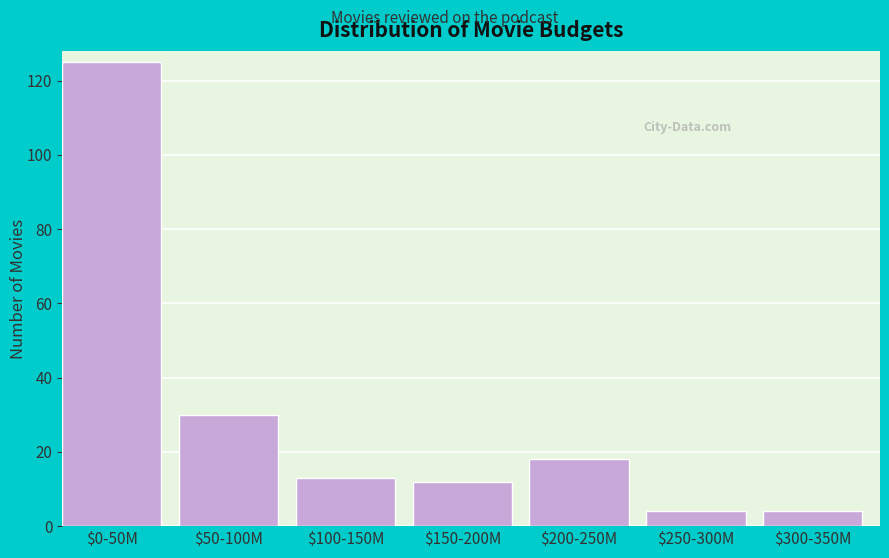

Reading left to right, what are all the values shown in this chart?

125	30	13	12	18	4	4